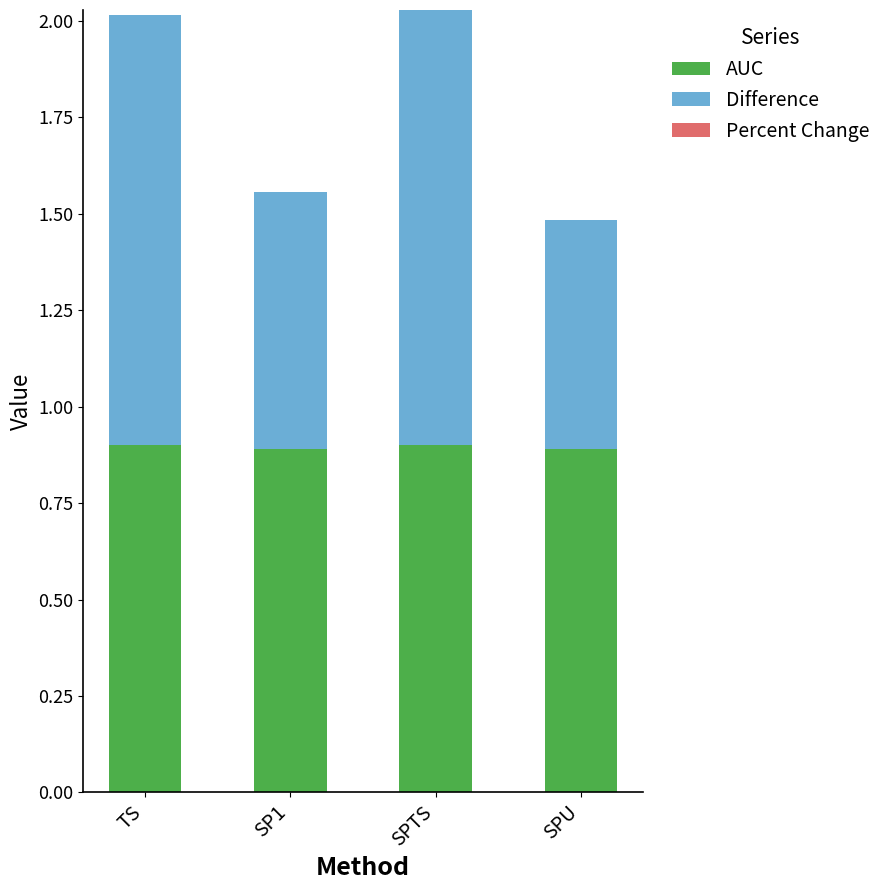

What is the highest value of the AUC series?

0.9